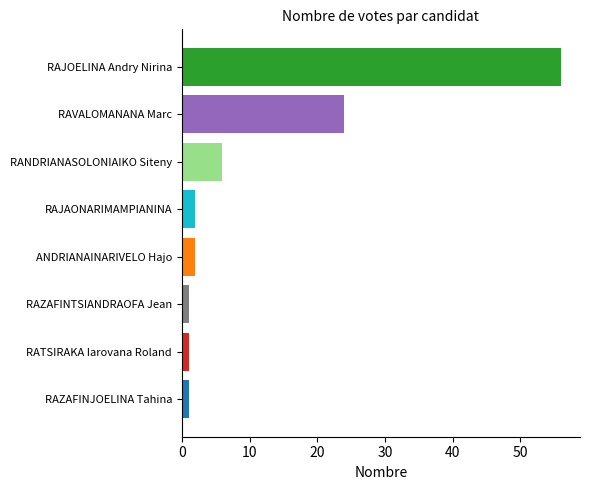

Reading bottom to top, list all the values displayed in this chart.

1	1	1	2	2	6	24	56